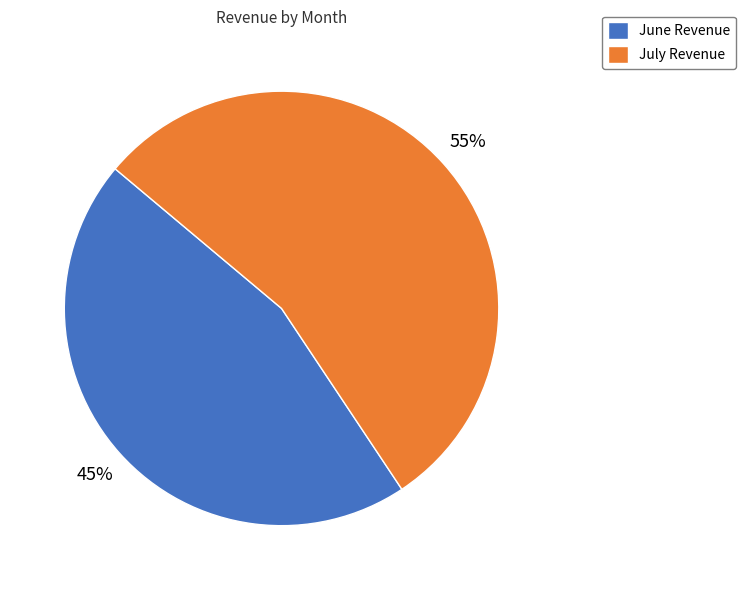

Is the sum of July Revenue and June Revenue greater than half?

Yes